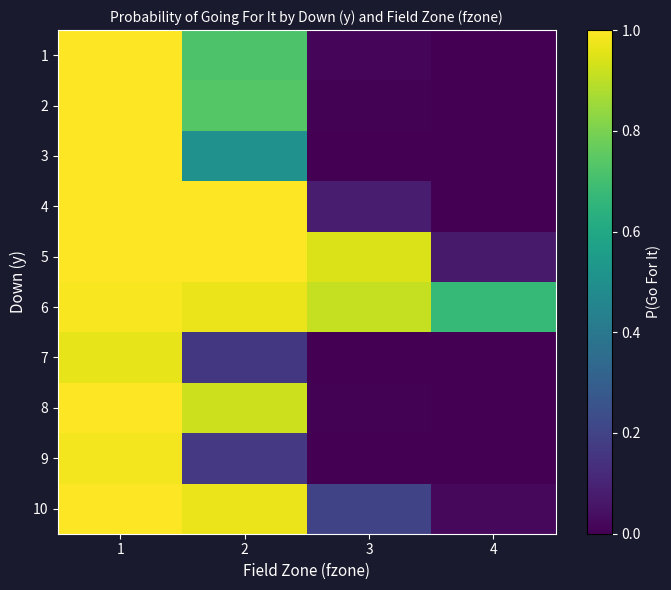

Reading right to left, transcribe all the data shown in this chart.

1: 4=0.0	3=0.0	2=0.7	1=1.0
2: 4=0.0	3=0.0	2=0.7	1=1.0
3: 4=0.0	3=0.0	2=0.5	1=1.0
4: 4=0.0	3=0.1	2=1.0	1=1.0
5: 4=0.1	3=0.9	2=1.0	1=1.0
6: 4=0.7	3=0.9	2=1.0	1=1.0
7: 4=0.0	3=0.0	2=0.2	1=1.0
8: 4=0.0	3=0.0	2=0.9	1=1.0
9: 4=0.0	3=0.0	2=0.2	1=1.0
10: 4=0.0	3=0.2	2=1.0	1=1.0